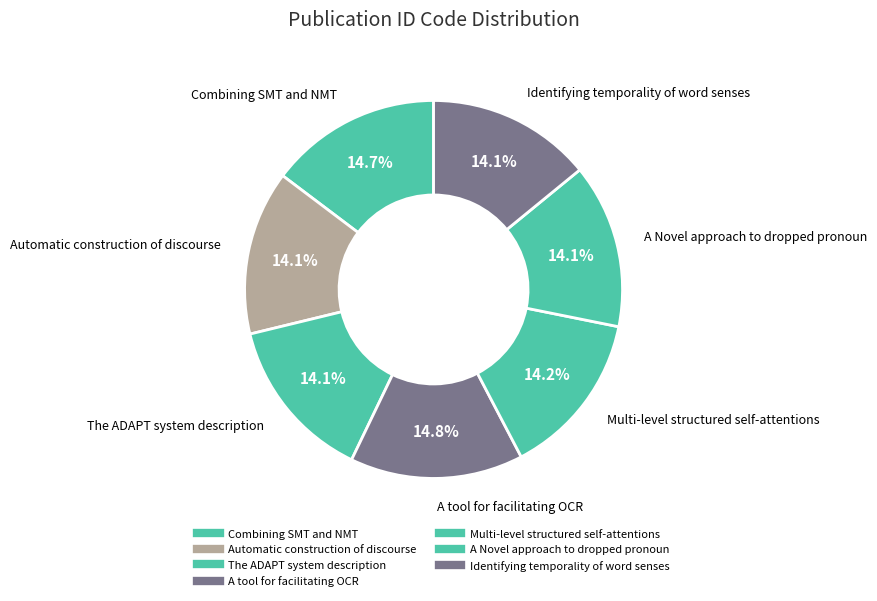

Count the number of slices in the pie.

7